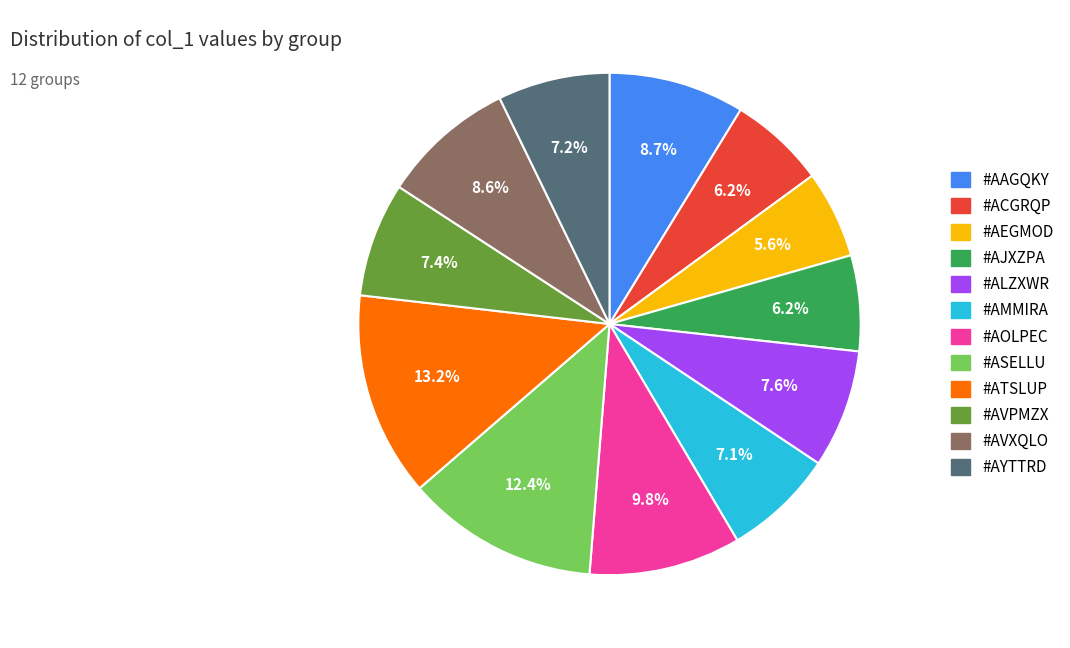

Is there a majority slice in this chart?

No